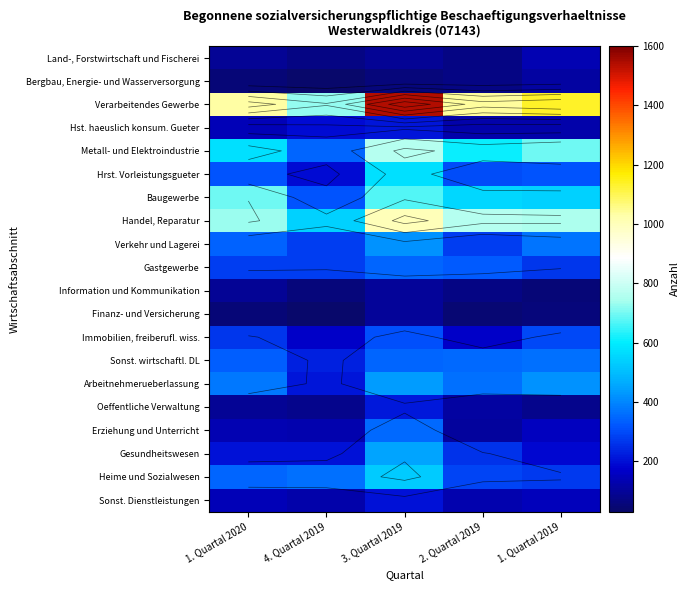

The Heime und Sozialwesen series shows 312 at 3. Quartal 2019. True or false?

False